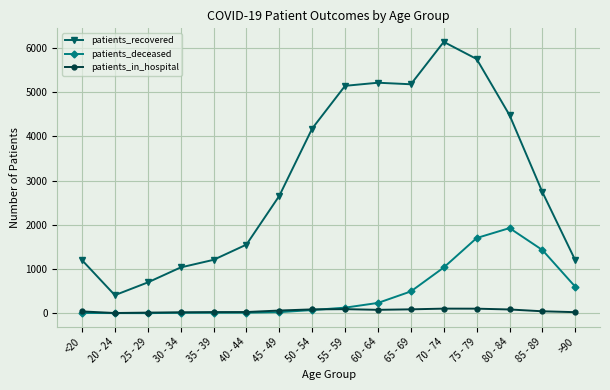

Which label corresponds to the largest value in the chart?

70 - 74